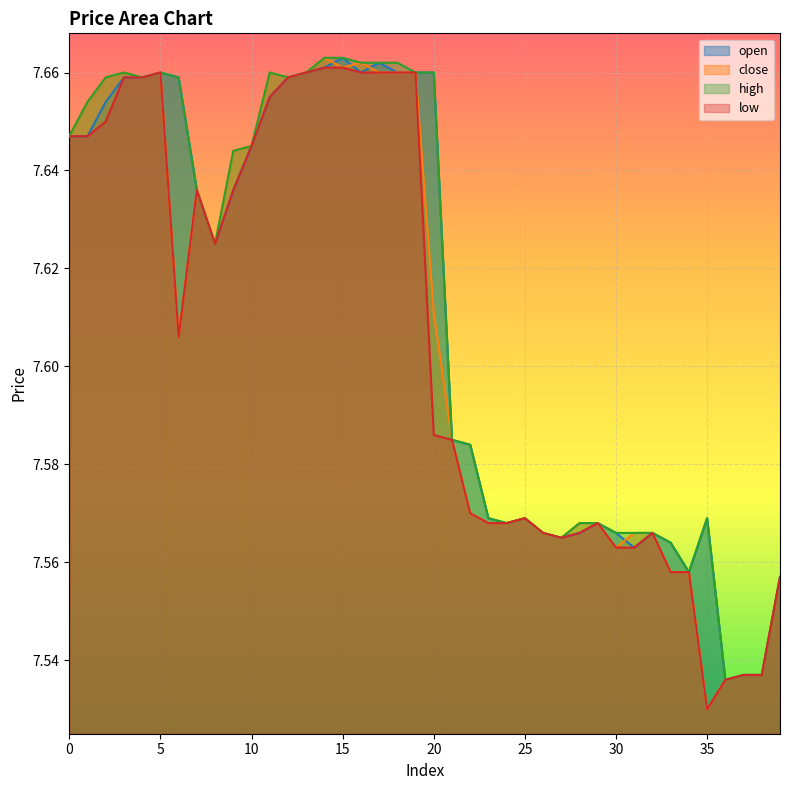

What is the value of the low point at the 34th from the left?

7.6